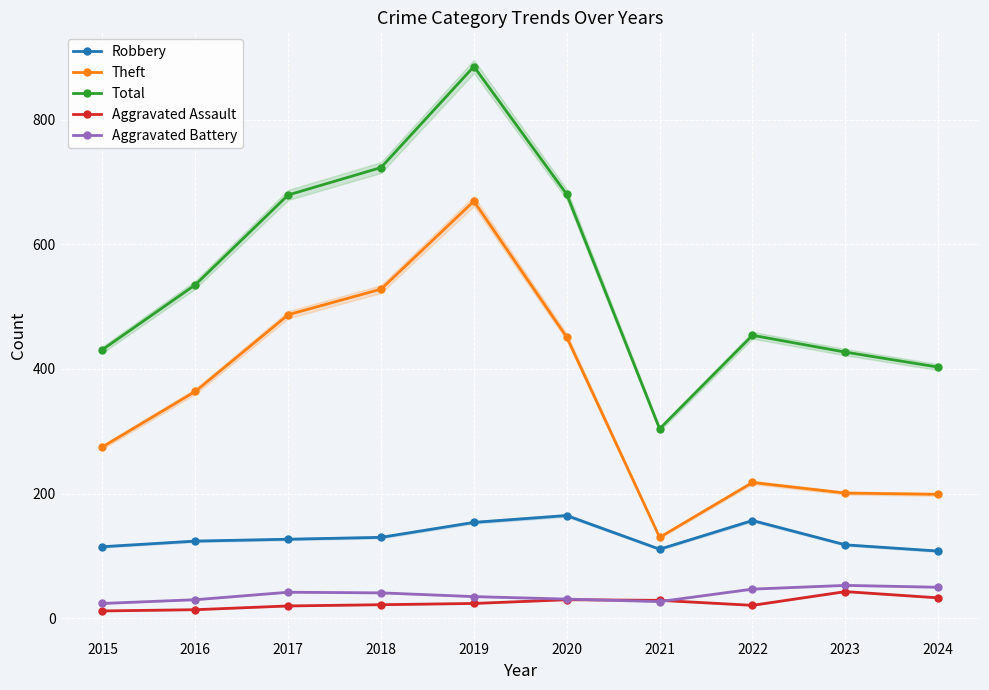

The value of Aggravated Assault at 2024 is 48. True or false?

False